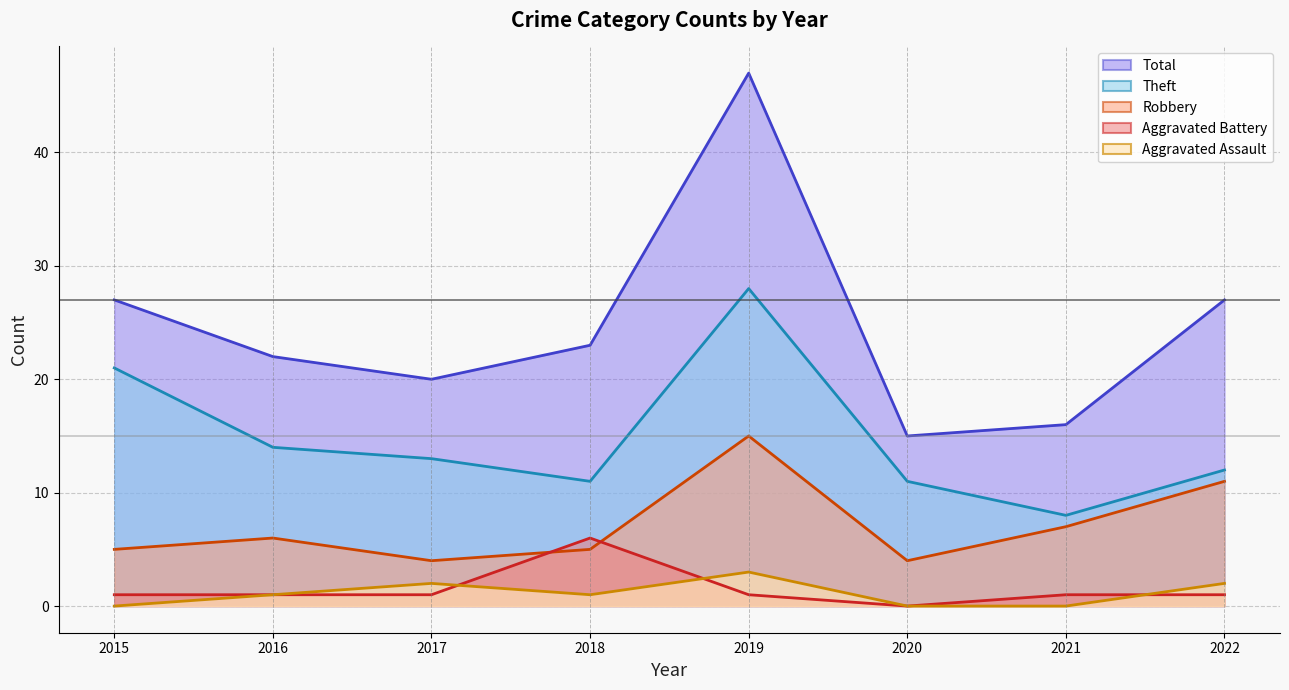

What is the difference between the maximum and second lowest values in the Total series?

31